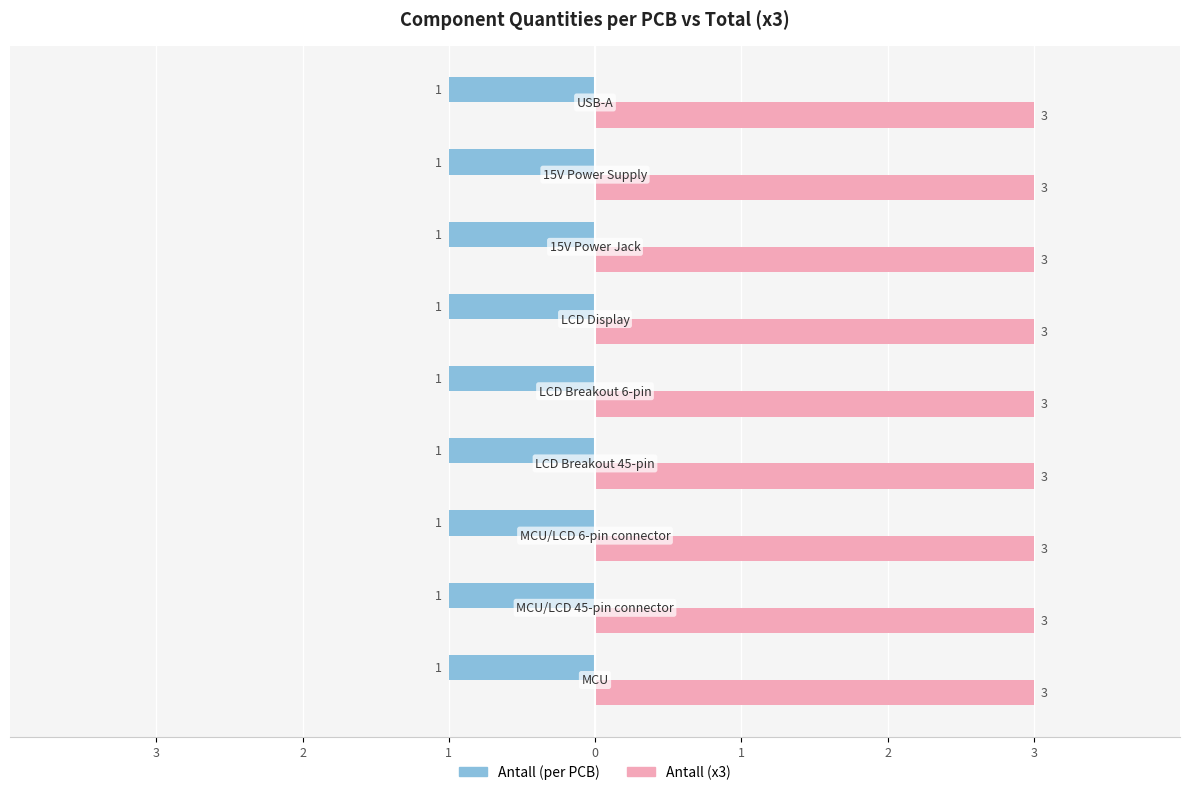

At which label is Antall (x3) closest to 3?

MCU